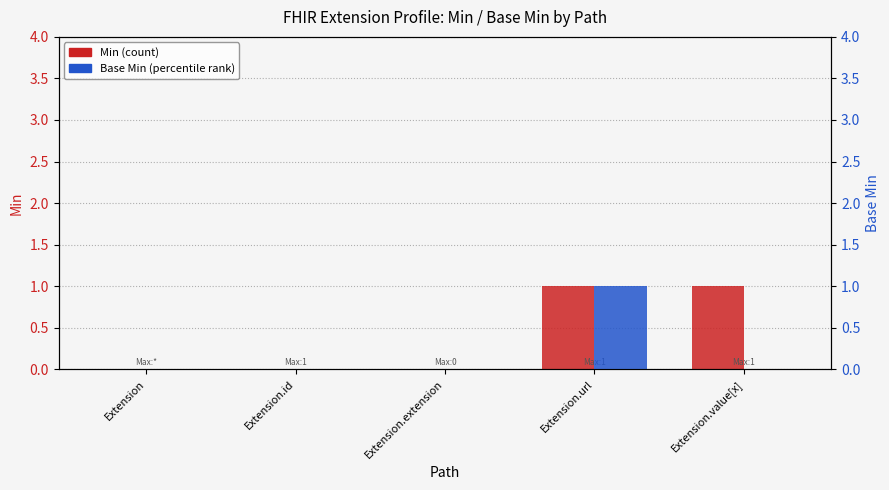

At which category is the sum across all series the highest?

Extension.url